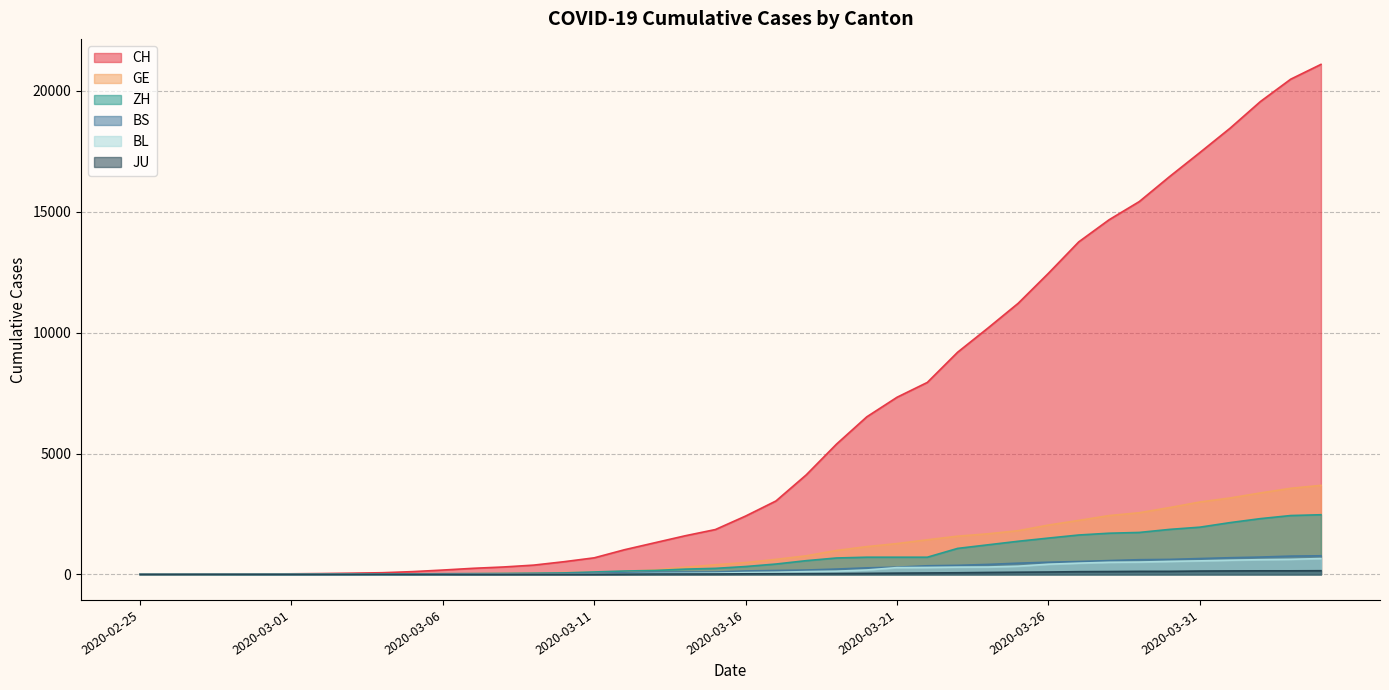

True or false: CH has more than 2 points higher than both neighbors.

False